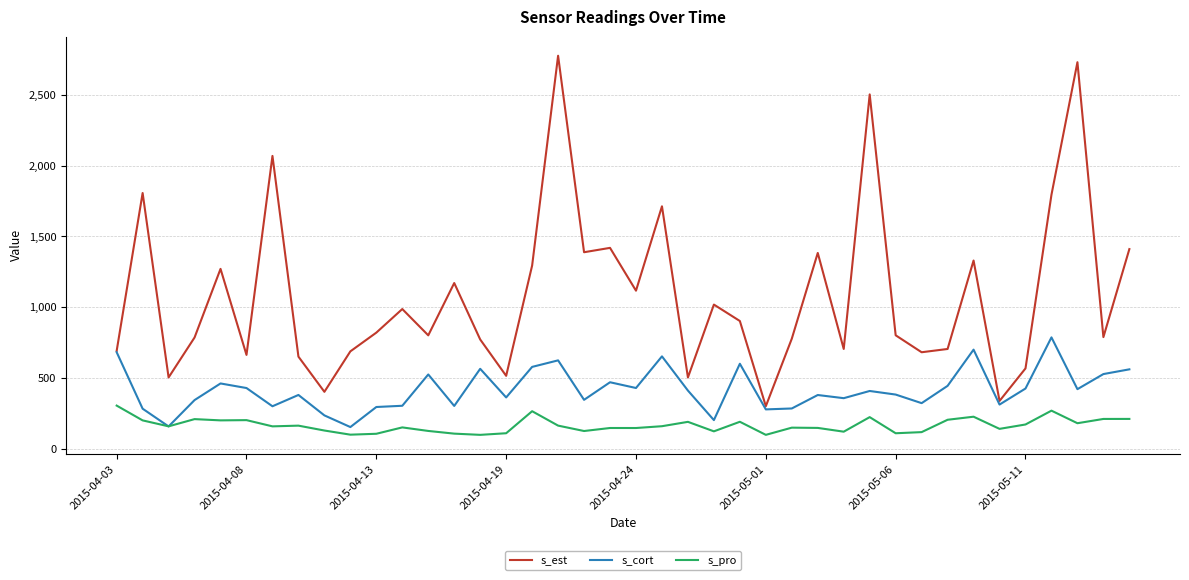

How many values in the s_cort series are below 408?

20